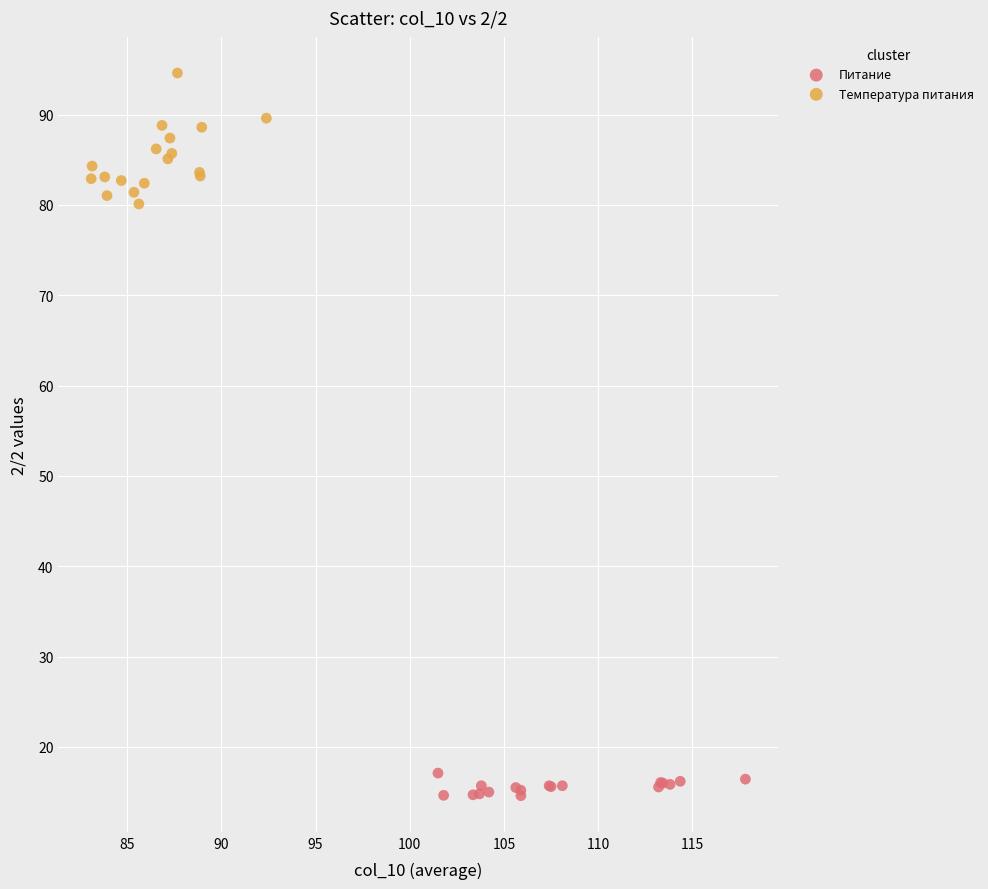

Which series reaches the maximum Y coordinate?

Температура питания